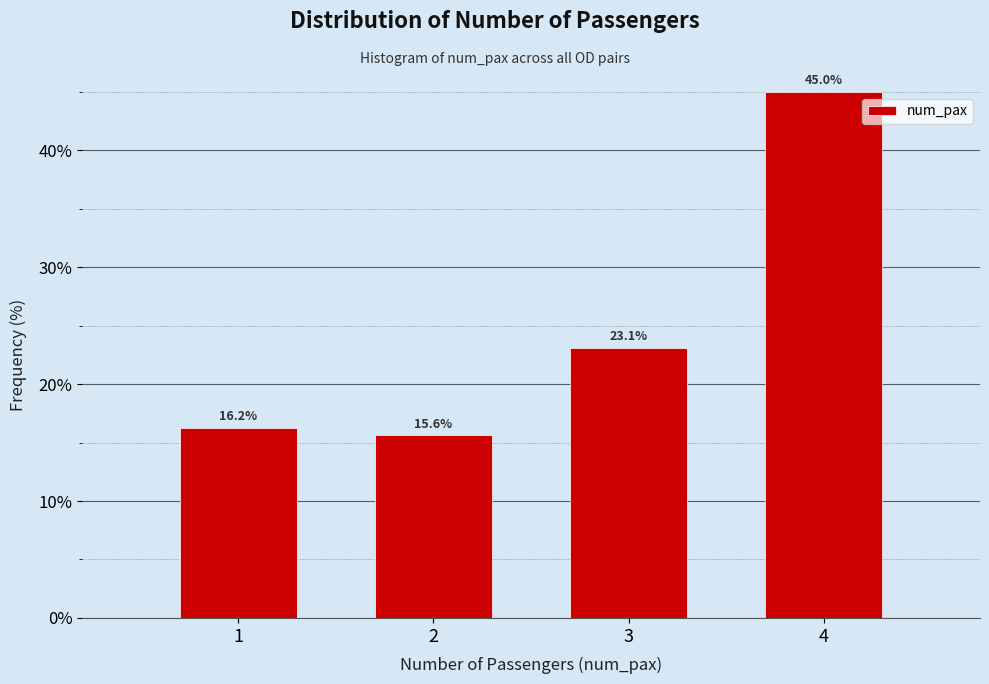

Rank the categories by value from lowest to highest.

2, 1, 3, 4